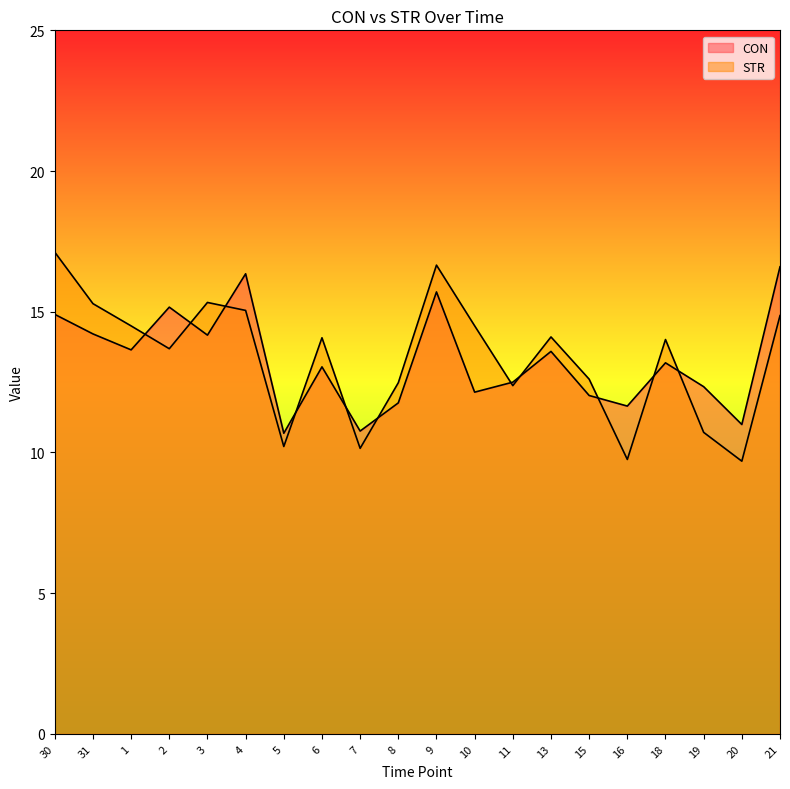

How many intersections are there between STR and CON?

11